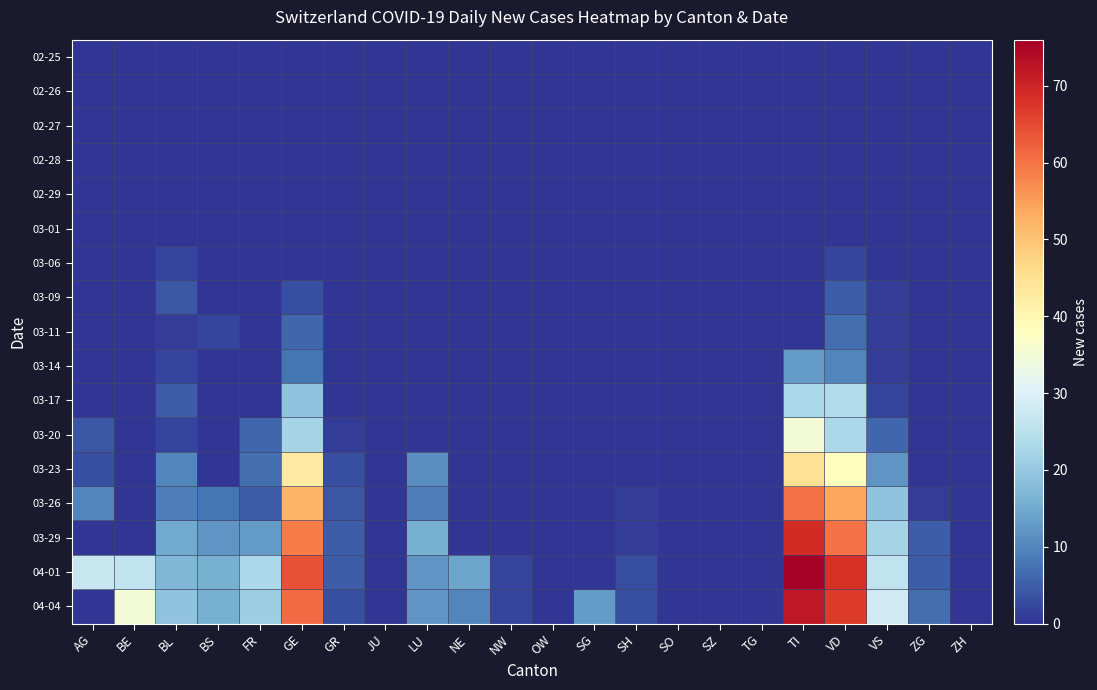

Reading left to right, transcribe all the data shown in this chart.

02-25: AG=0	BE=0	BL=0	BS=0	FR=0	GE=0	GR=0	JU=0	LU=0	NE=0	NW=0	OW=0	SG=0	SH=0	SO=0	SZ=0	TG=0	TI=0	VD=0	VS=0	ZG=0	ZH=0
02-26: AG=0	BE=0	BL=0	BS=0	FR=0	GE=0	GR=0	JU=0	LU=0	NE=0	NW=0	OW=0	SG=0	SH=0	SO=0	SZ=0	TG=0	TI=0	VD=0	VS=0	ZG=0	ZH=0
02-27: AG=0	BE=0	BL=0	BS=0	FR=0	GE=0	GR=0	JU=0	LU=0	NE=0	NW=0	OW=0	SG=0	SH=0	SO=0	SZ=0	TG=0	TI=0	VD=0	VS=0	ZG=0	ZH=0
02-28: AG=0	BE=0	BL=0	BS=0	FR=0	GE=0	GR=0	JU=0	LU=0	NE=0	NW=0	OW=0	SG=0	SH=0	SO=0	SZ=0	TG=0	TI=0	VD=0	VS=0	ZG=0	ZH=0
02-29: AG=0	BE=0	BL=0	BS=0	FR=0	GE=0	GR=0	JU=0	LU=0	NE=0	NW=0	OW=0	SG=0	SH=0	SO=0	SZ=0	TG=0	TI=0	VD=0	VS=0	ZG=0	ZH=0
03-01: AG=0	BE=0	BL=0	BS=0	FR=0	GE=0	GR=0	JU=0	LU=0	NE=0	NW=0	OW=0	SG=0	SH=0	SO=0	SZ=0	TG=0	TI=0	VD=0	VS=0	ZG=0	ZH=0
03-06: AG=0	BE=0	BL=2	BS=0	FR=0	GE=0	GR=0	JU=0	LU=0	NE=0	NW=0	OW=0	SG=0	SH=0	SO=0	SZ=0	TG=0	TI=0	VD=2	VS=0	ZG=0	ZH=0
03-09: AG=0	BE=0	BL=4	BS=0	FR=0	GE=3	GR=0	JU=0	LU=0	NE=0	NW=0	OW=0	SG=0	SH=0	SO=0	SZ=0	TG=0	TI=0	VD=5	VS=1	ZG=0	ZH=0
03-11: AG=0	BE=0	BL=1	BS=2	FR=0	GE=6	GR=0	JU=0	LU=0	NE=0	NW=0	OW=0	SG=0	SH=0	SO=0	SZ=0	TG=0	TI=0	VD=7	VS=1	ZG=0	ZH=0
03-14: AG=0	BE=0	BL=2	BS=0	FR=0	GE=8	GR=0	JU=0	LU=0	NE=0	NW=0	OW=0	SG=0	SH=0	SO=0	SZ=0	TG=0	TI=13	VD=10	VS=1	ZG=0	ZH=0
03-17: AG=0	BE=0	BL=5	BS=0	FR=0	GE=19	GR=0	JU=0	LU=0	NE=0	NW=0	OW=0	SG=0	SH=0	SO=0	SZ=0	TG=0	TI=23	VD=24	VS=2	ZG=0	ZH=0
03-20: AG=4	BE=0	BL=2	BS=0	FR=6	GE=22	GR=1	JU=0	LU=0	NE=0	NW=0	OW=0	SG=0	SH=0	SO=0	SZ=0	TG=0	TI=35	VD=23	VS=6	ZG=0	ZH=0
03-23: AG=3	BE=0	BL=10	BS=0	FR=7	GE=43	GR=3	JU=0	LU=11	NE=0	NW=0	OW=0	SG=0	SH=0	SO=0	SZ=0	TG=0	TI=45	VD=38	VS=12	ZG=0	ZH=0
03-26: AG=10	BE=0	BL=9	BS=8	FR=5	GE=52	GR=4	JU=0	LU=9	NE=0	NW=0	OW=0	SG=0	SH=1	SO=0	SZ=0	TG=0	TI=60	VD=54	VS=19	ZG=1	ZH=0
03-29: AG=0	BE=0	BL=15	BS=12	FR=13	GE=59	GR=5	JU=0	LU=16	NE=0	NW=0	OW=0	SG=0	SH=1	SO=0	SZ=0	TG=0	TI=69	VD=60	VS=22	ZG=5	ZH=0
04-01: AG=27	BE=26	BL=17	BS=16	FR=23	GE=64	GR=5	JU=0	LU=12	NE=14	NW=2	OW=0	SG=0	SH=3	SO=0	SZ=0	TG=0	TI=76	VD=68	VS=26	ZG=5	ZH=0
04-04: AG=0	BE=35	BL=19	BS=16	FR=21	GE=61	GR=3	JU=0	LU=12	NE=10	NW=2	OW=0	SG=13	SH=3	SO=0	SZ=0	TG=0	TI=72	VD=67	VS=28	ZG=7	ZH=0